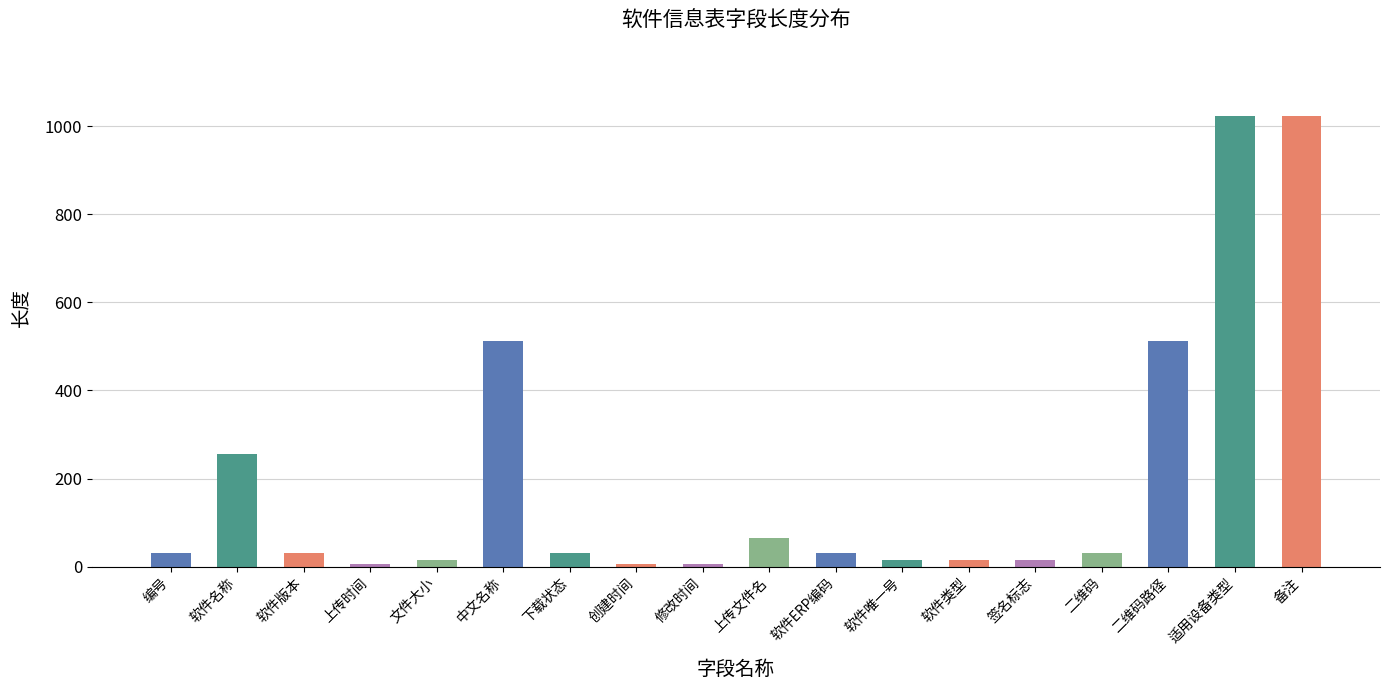

The value at 上传时间 is 6. True or false?

True